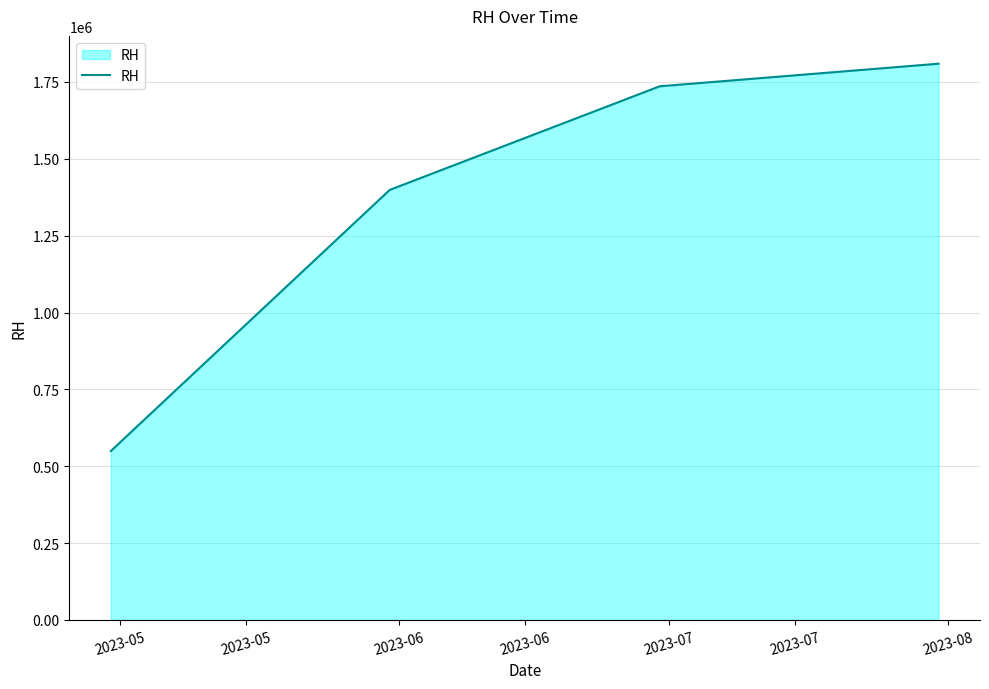

Reading right to left, extract all data points from this chart.

1809500	1736000	1399000	549500